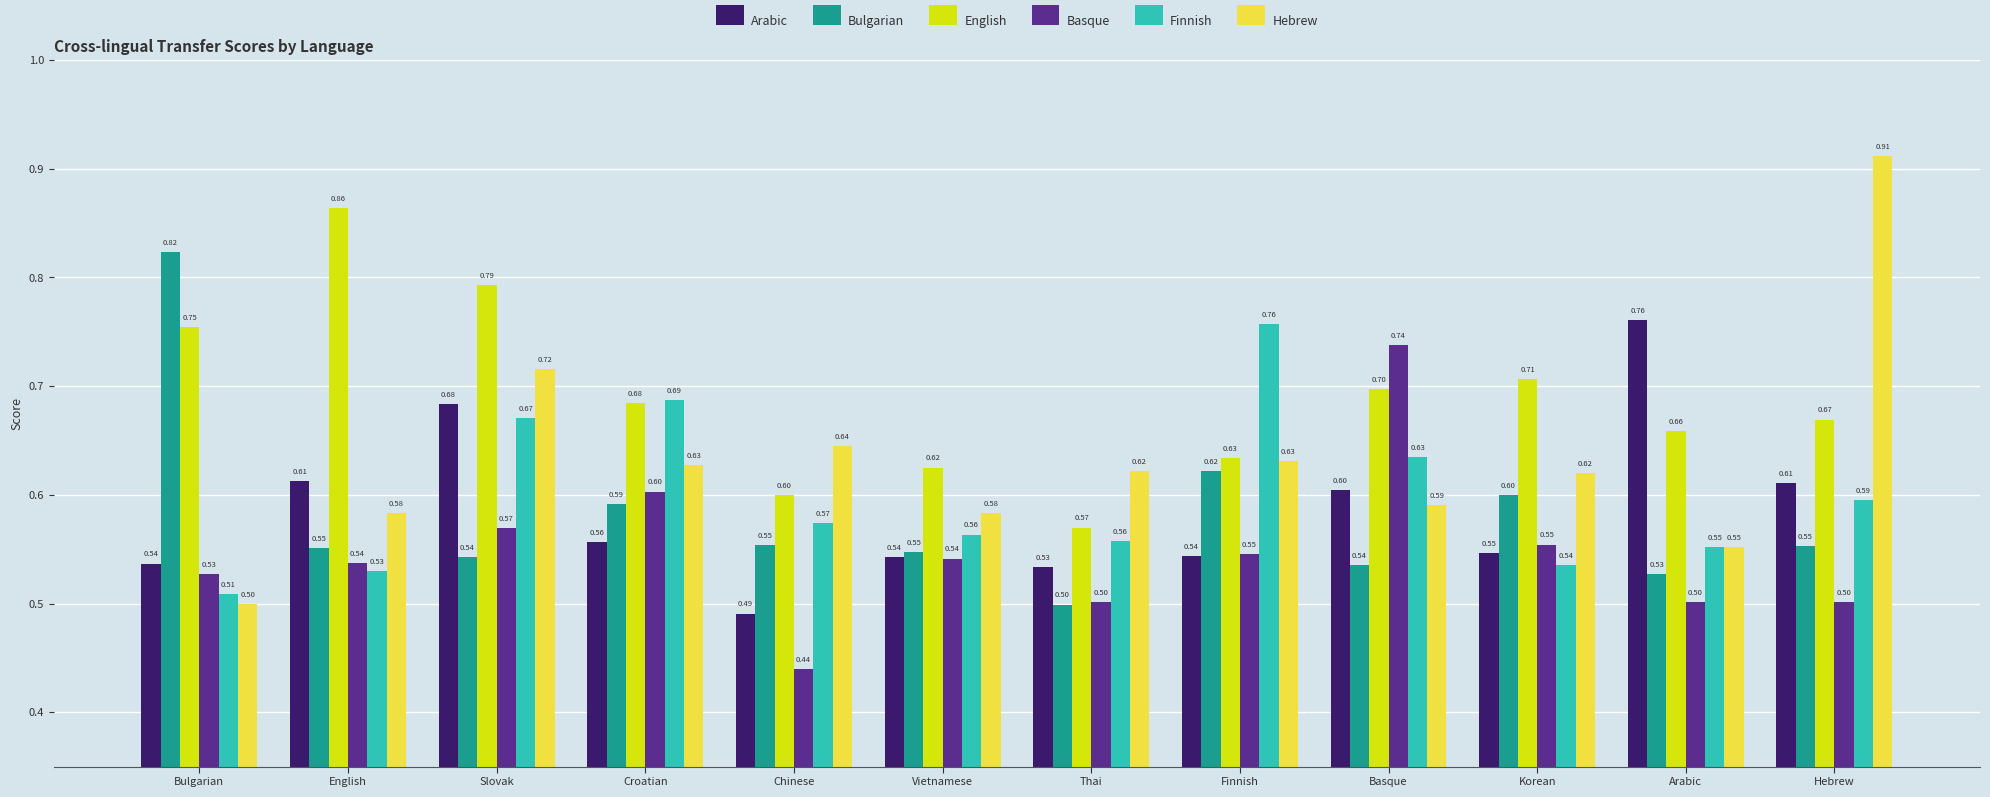

At how many categories does at least one series exceed 0?

12